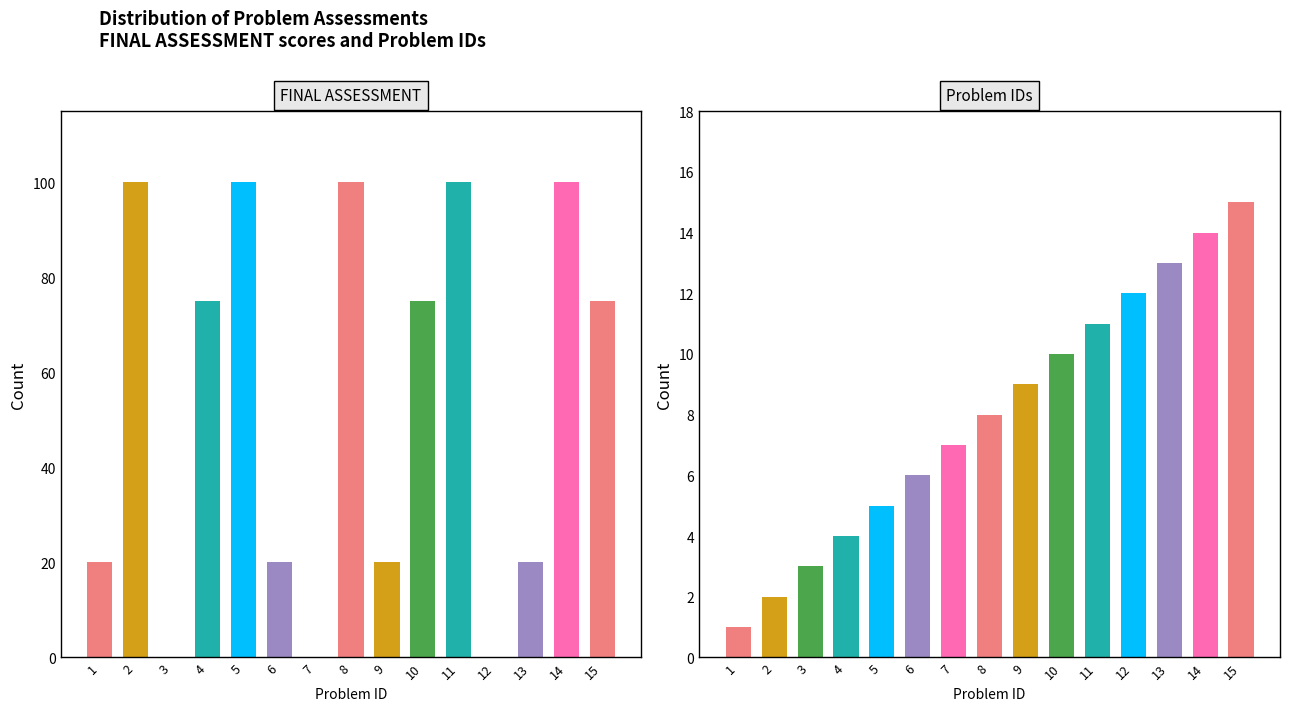

True or false: Problem IDs has a value of 5 at 5.

True